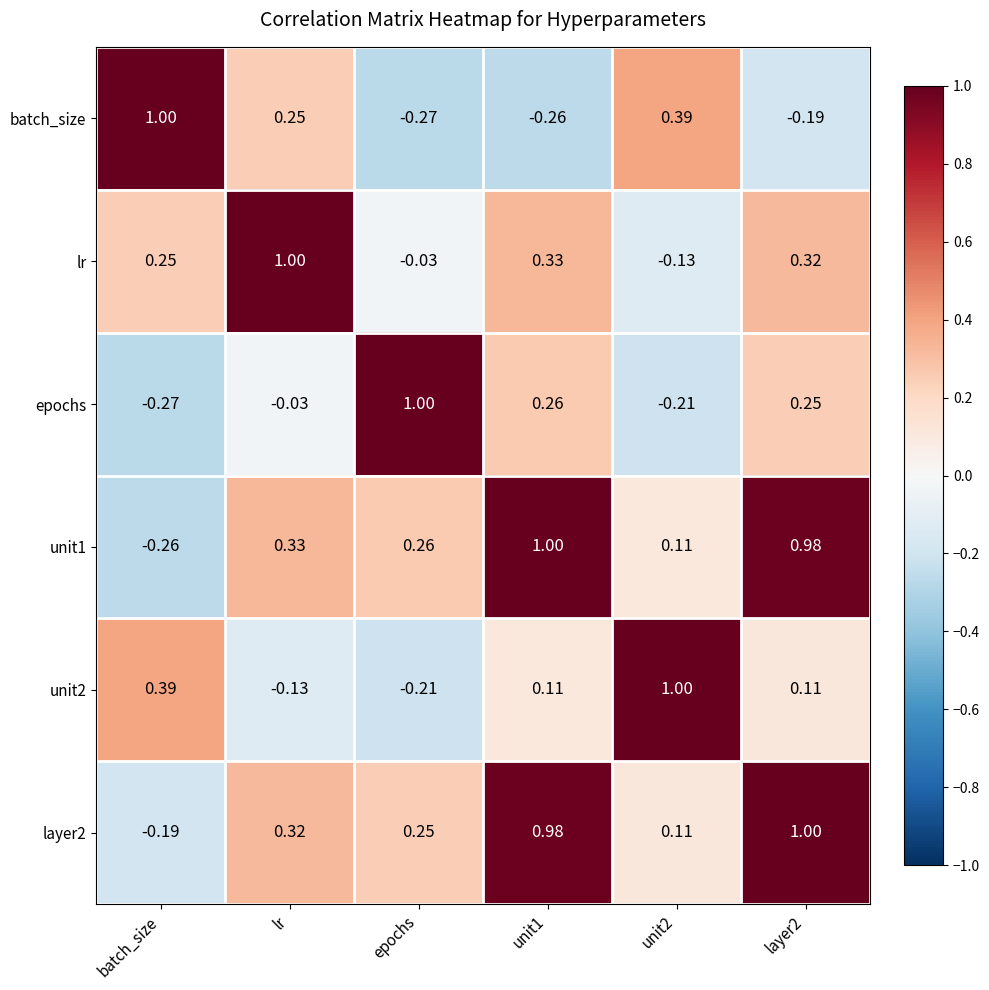

Which category has the lowest value in the layer2 series?

batch_size